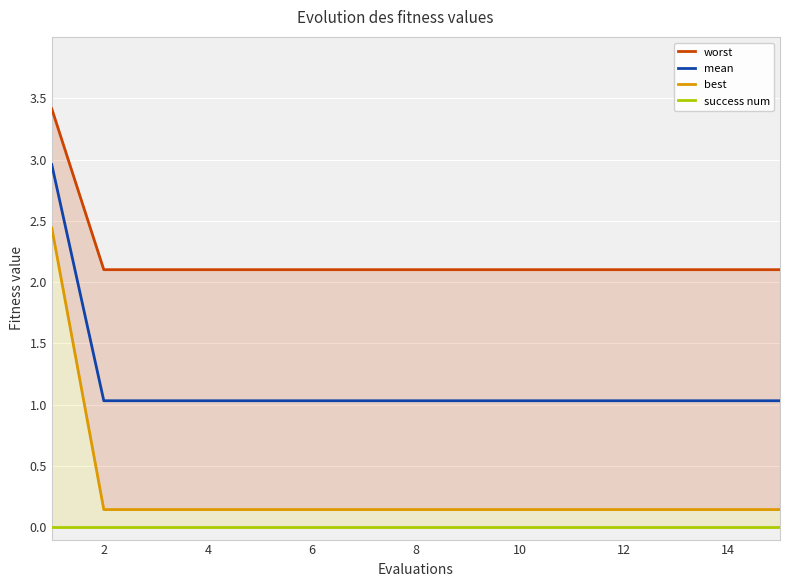

Which series has the widest spread of values?

best